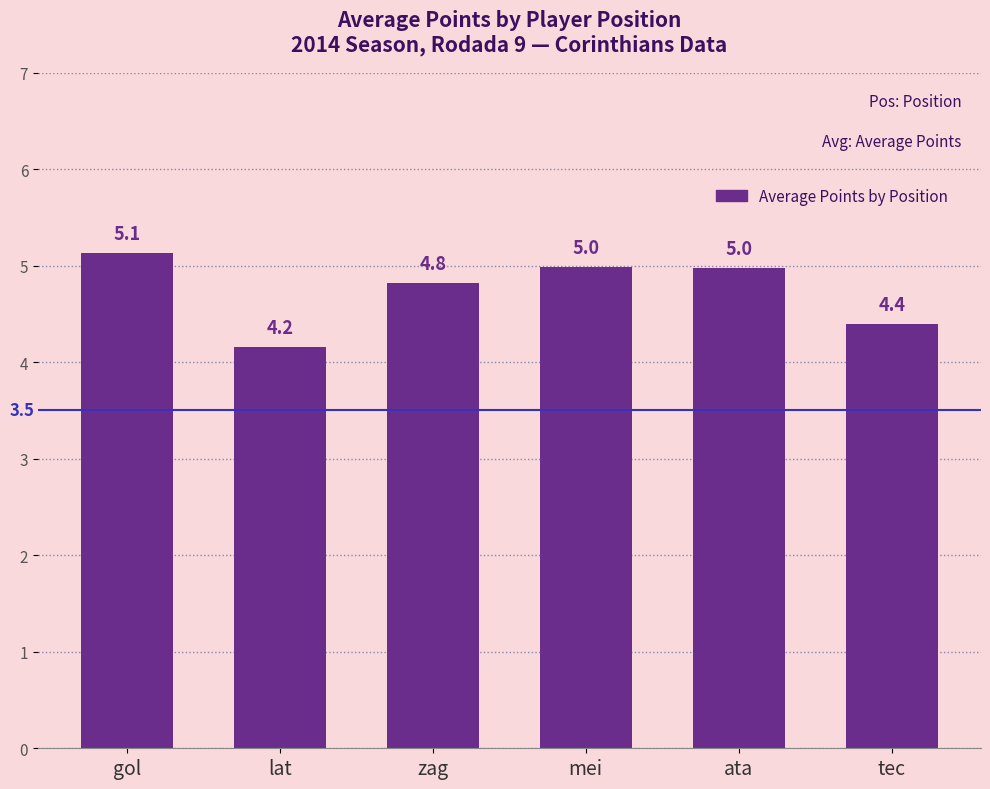

Which category has the lowest value across all series?

lat